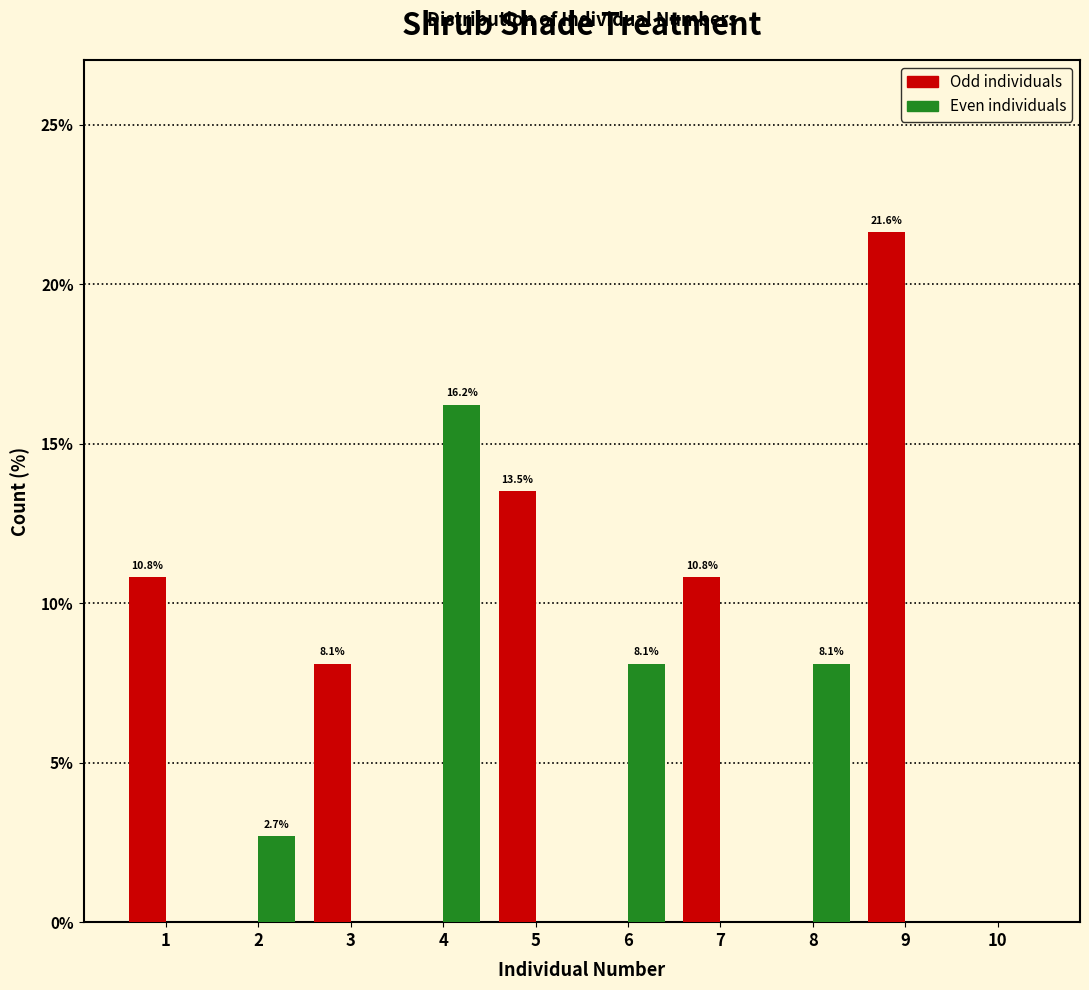

Reading right to left, extract all data points from this chart.

Odd individuals: 10=0.0	9=21.6	8=0.0	7=10.8	6=0.0	5=13.5	4=0.0	3=8.1	2=0.0	1=10.8
Even individuals: 10=0.0	9=0.0	8=8.1	7=0.0	6=8.1	5=0.0	4=16.2	3=0.0	2=2.7	1=0.0